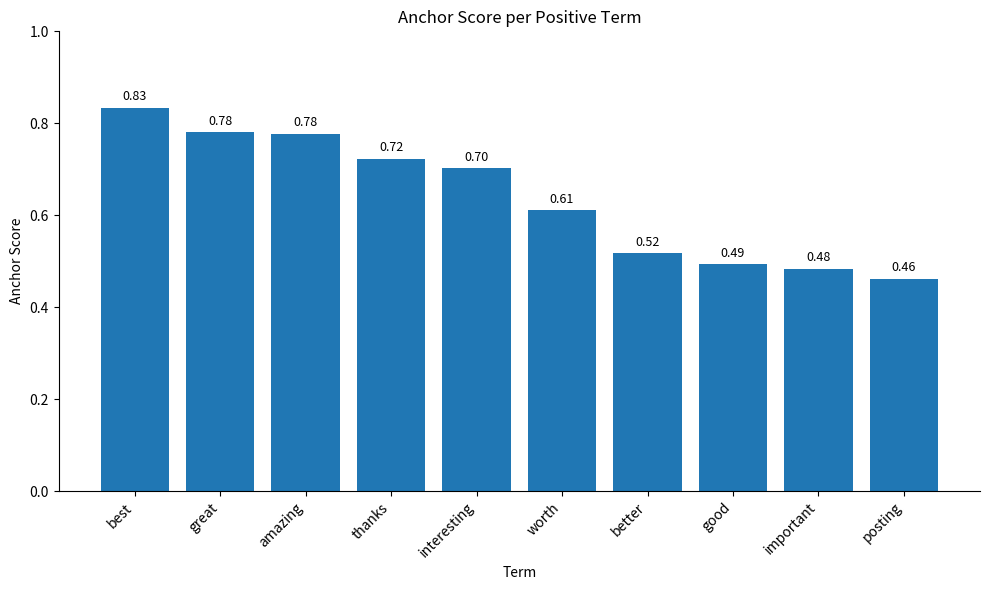

What is the change in value from great to posting?

-0.3